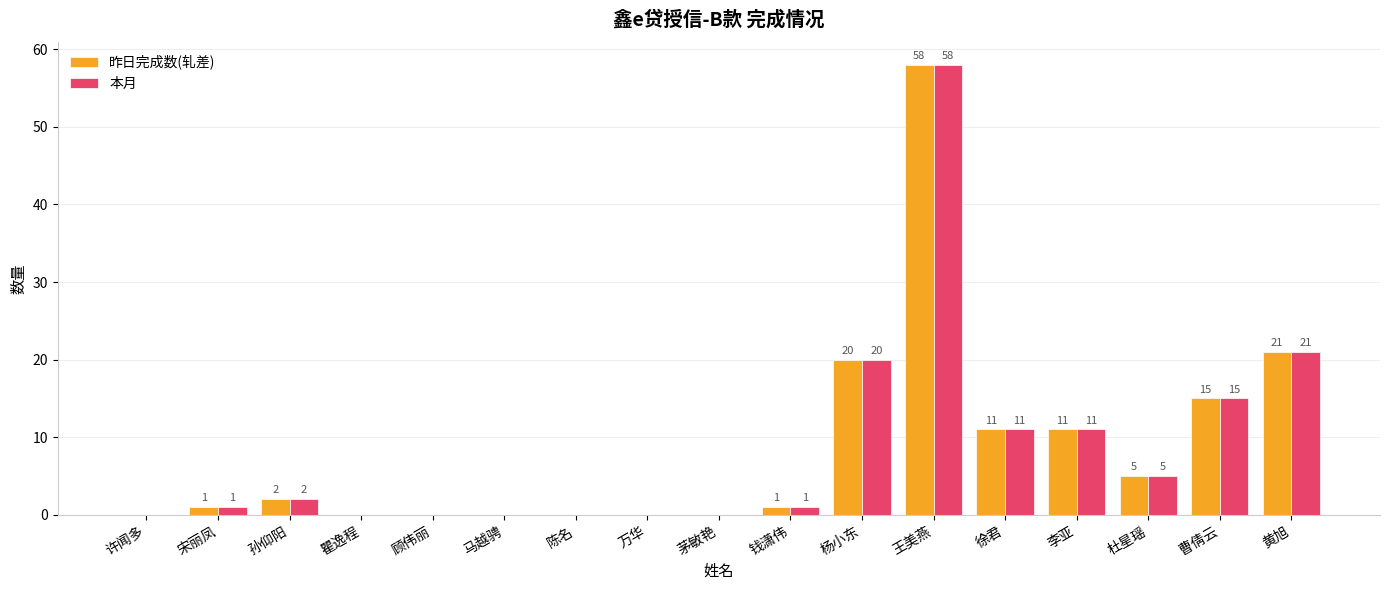

How many categories are shown in the chart?

17